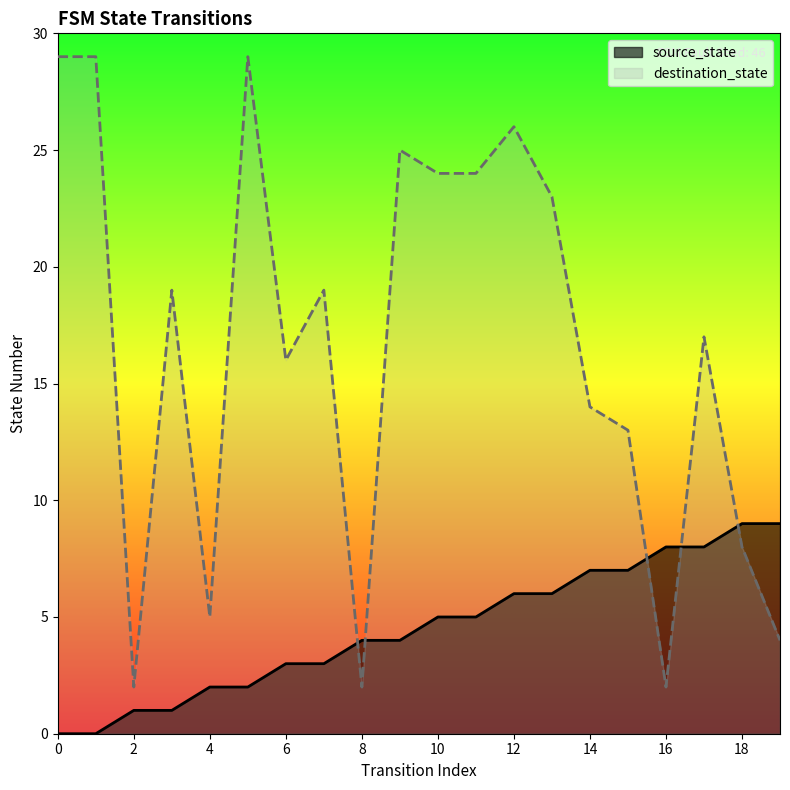

Reading left to right, extract all data points from this chart.

source_state: 0=0	1=0	2=1	3=1	4=2	5=2	6=3	7=3	8=4	9=4	10=5	11=5	12=6	13=6	14=7	15=7	16=8	17=8	18=9	19=9
destination_state: 0=29	1=29	2=2	3=19	4=5	5=29	6=16	7=19	8=2	9=25	10=24	11=24	12=26	13=23	14=14	15=13	16=2	17=17	18=8	19=4